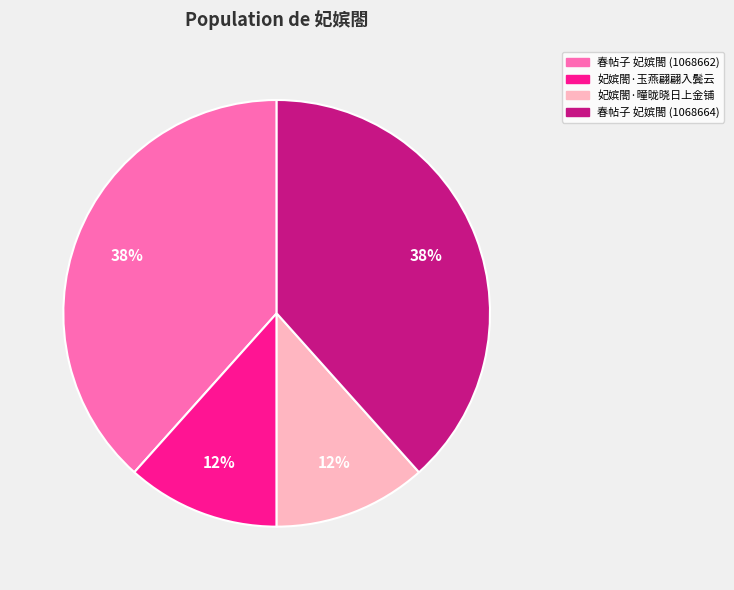

True or false: 春帖子 妃嫔閤 (1068664) accounts for 28% of the total.

False